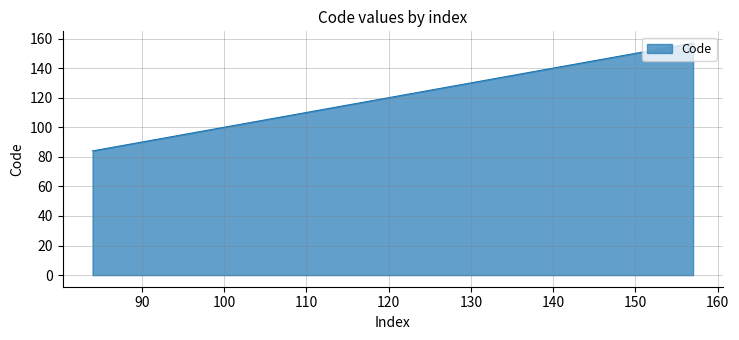

Reading left to right, extract all data points from this chart.

84	85	86	87	88	89	90	91	92	93	95	98	100	109	112	113	114	115	116	117	118	119	120	121	122	124	125	126	127	128	135	136	146	147	148	150	151	152	153	157